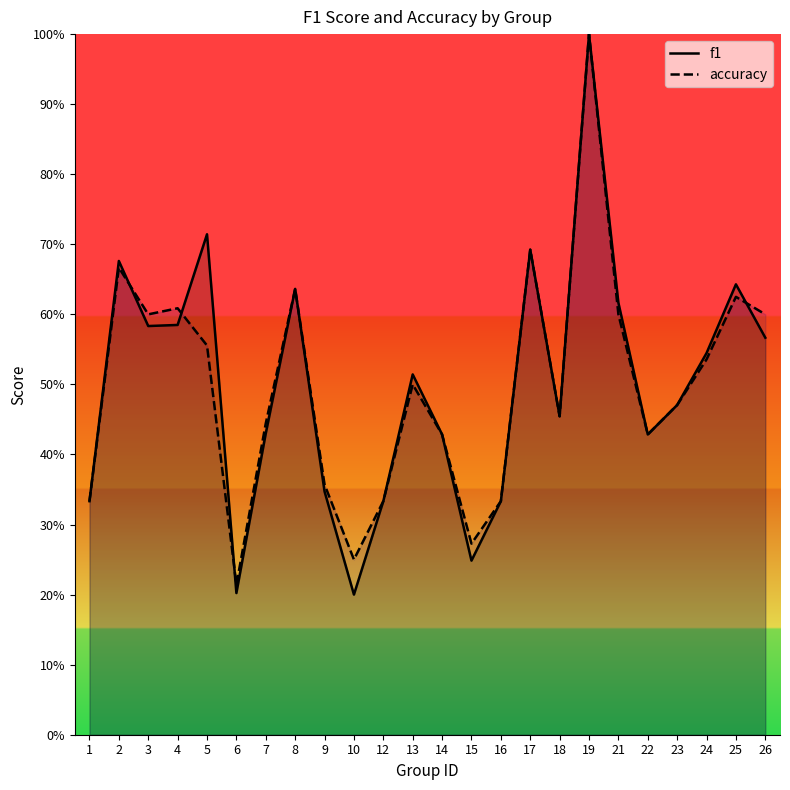

True or false: f1 has a value of 0.2 at 6.

True